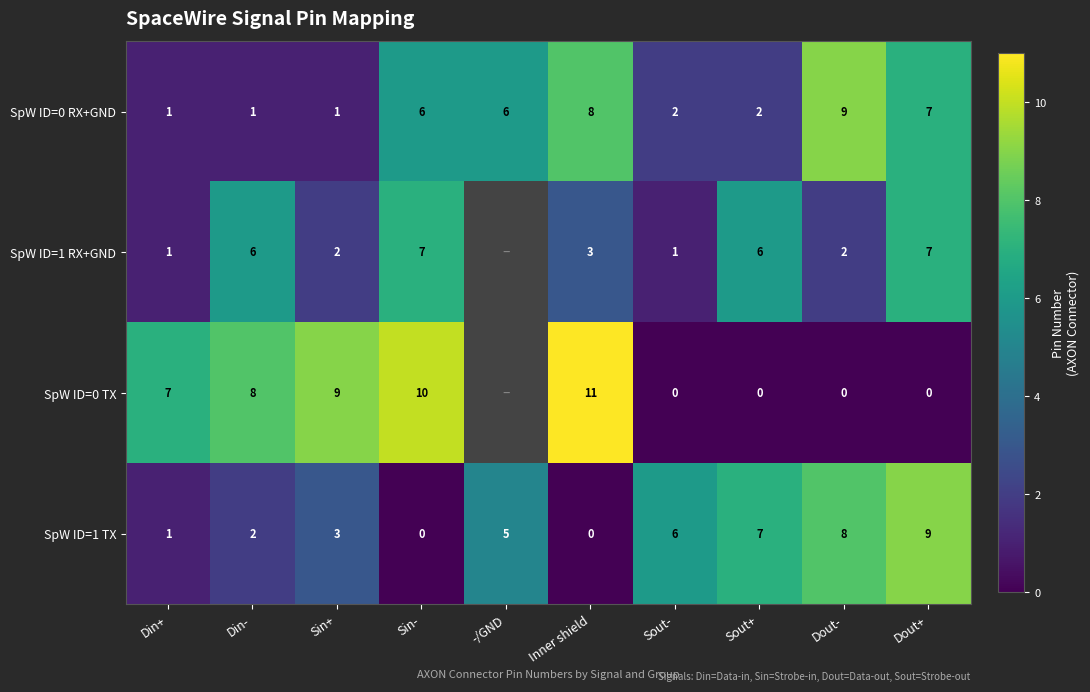

Between Sin+ and Inner shield, which series saw the biggest shift?

SpW ID=0 RX+GND